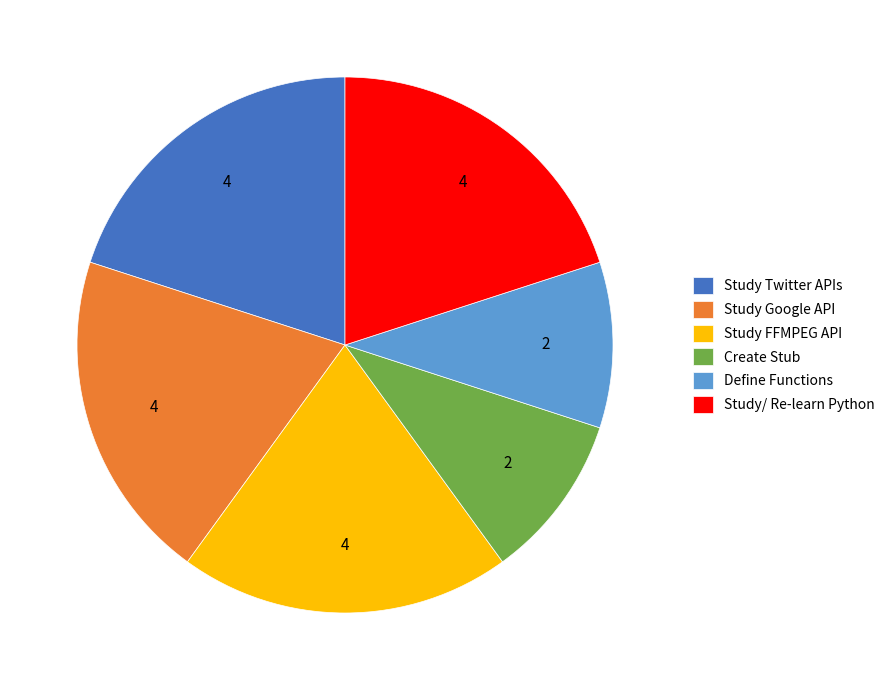

Approximately how many times larger is the value at Study Twitter APIs compared to Define Functions?

2.0